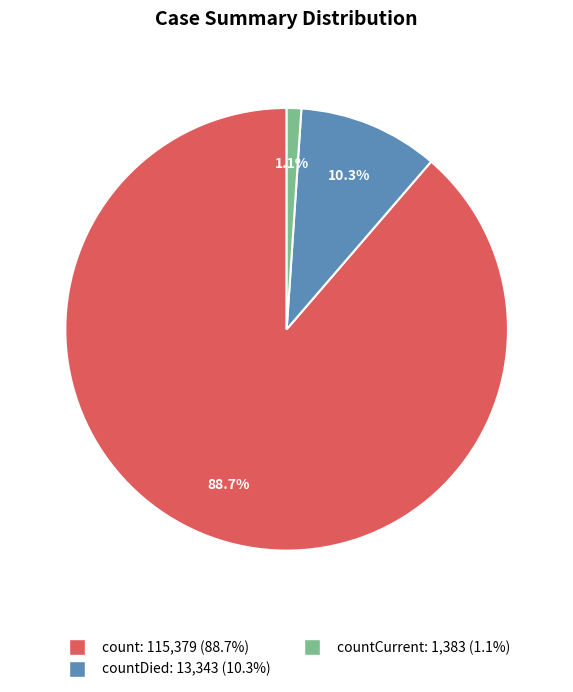

Is there a majority slice in this chart?

Yes